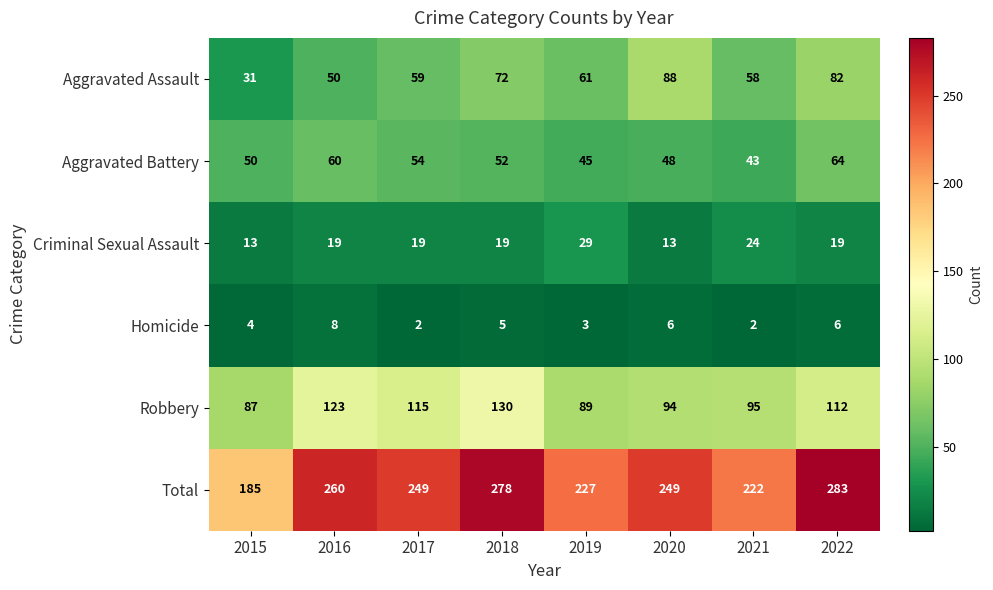

Which category has the highest value in the Aggravated Assault series?

2020